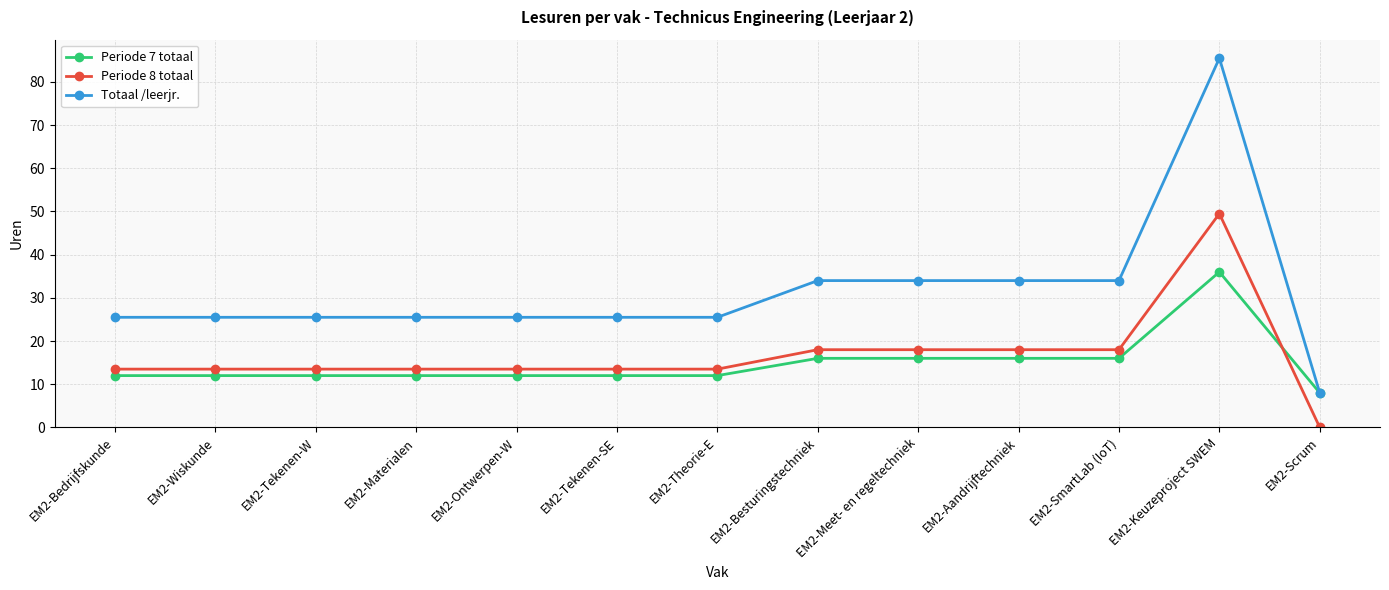

What is the difference between the Periode 8 totaal values at EM2-Keuzeproject SWEM and EM2-Theorie-E?

36.0